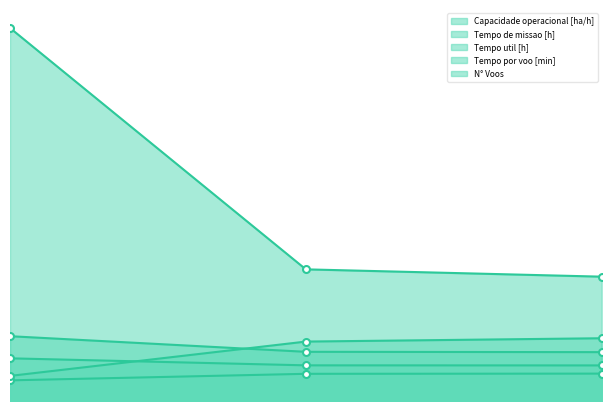

What is the difference between the second highest and minimum values in the Tempo por voo [min] series?

9.4